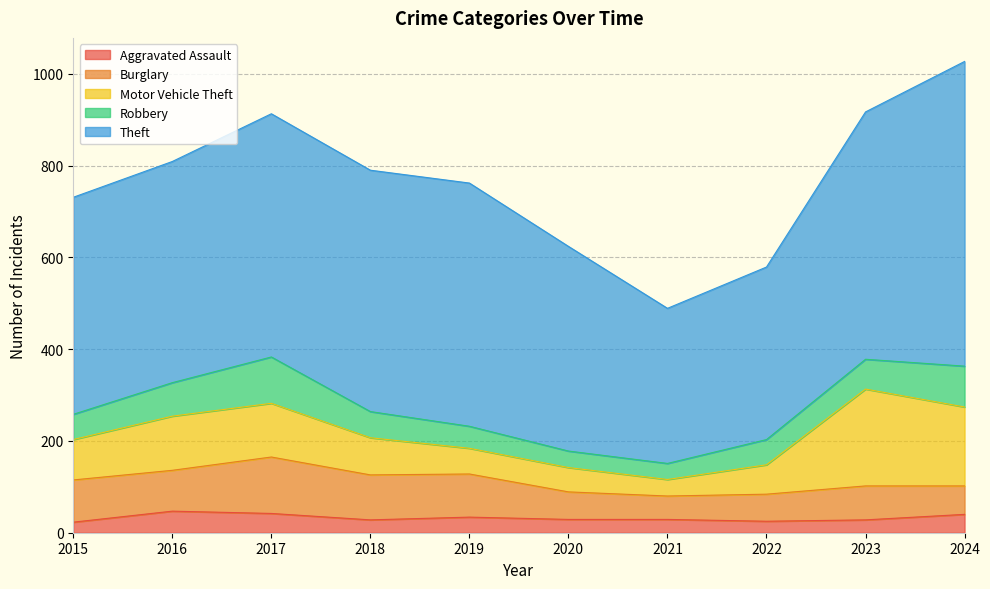

True or false: Burglary and Aggravated Assault cross at least once.

False